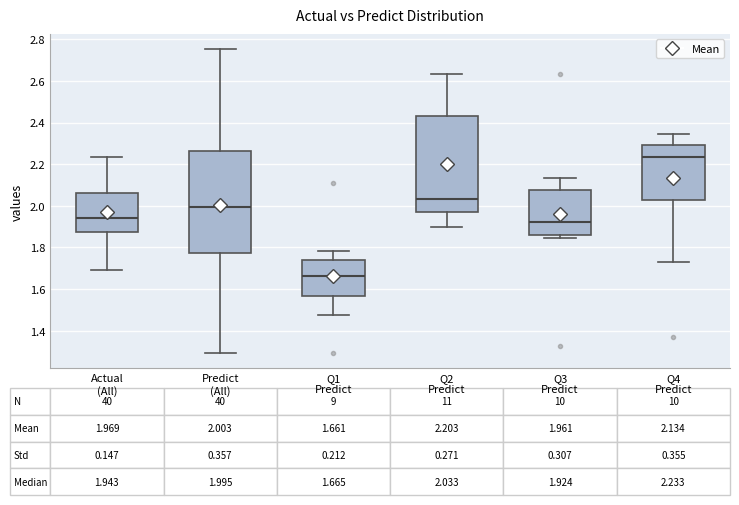

Comparing the boxes themselves (not the whiskers), which one is the tallest?

Predict (All)